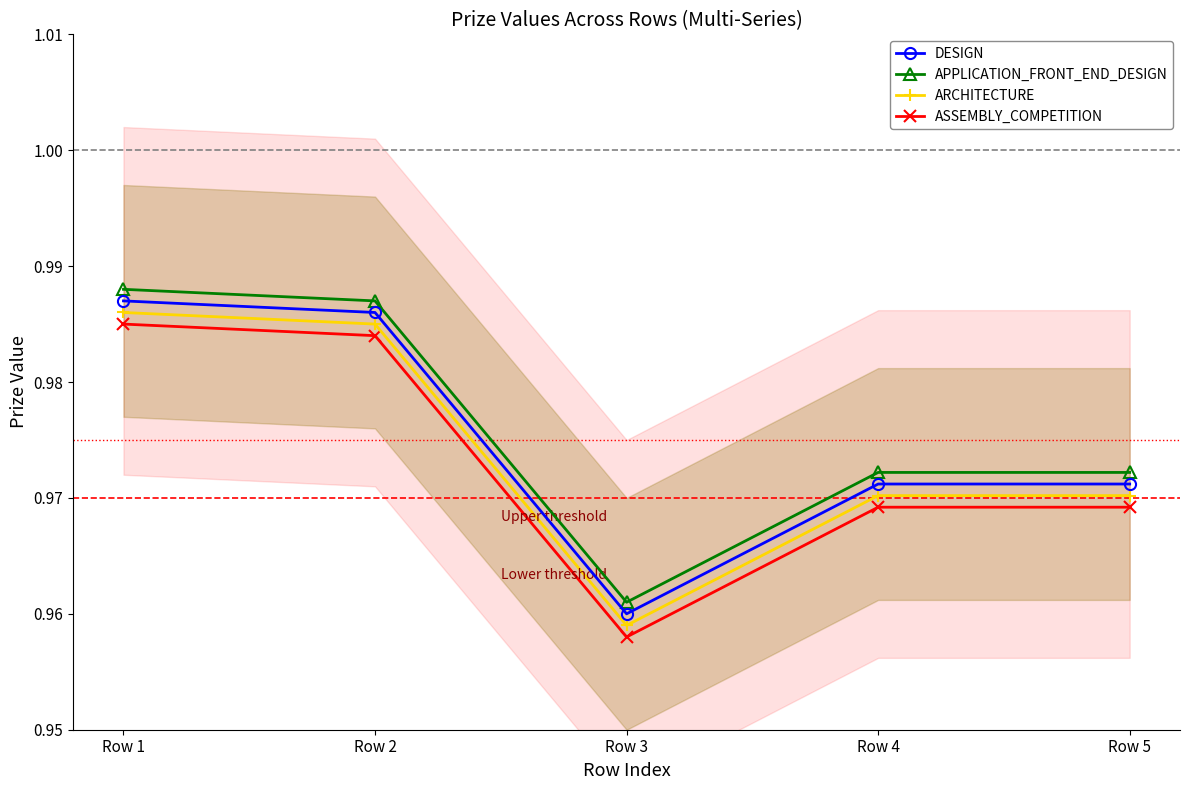

What are all the series names shown in the legend?

DESIGN, APPLICATION_FRONT_END_DESIGN, ARCHITECTURE, ASSEMBLY_COMPETITION